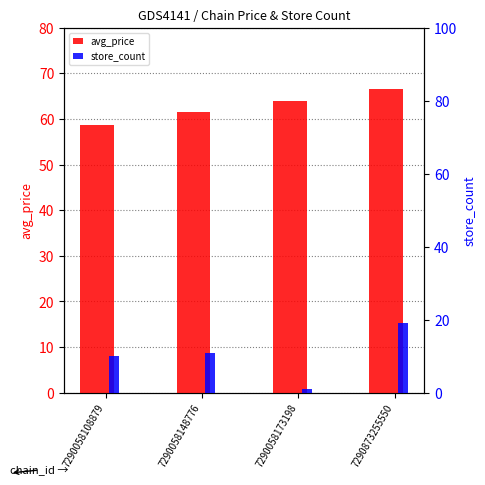

The avg_price series shows 64.0 at 7290058173198. True or false?

True